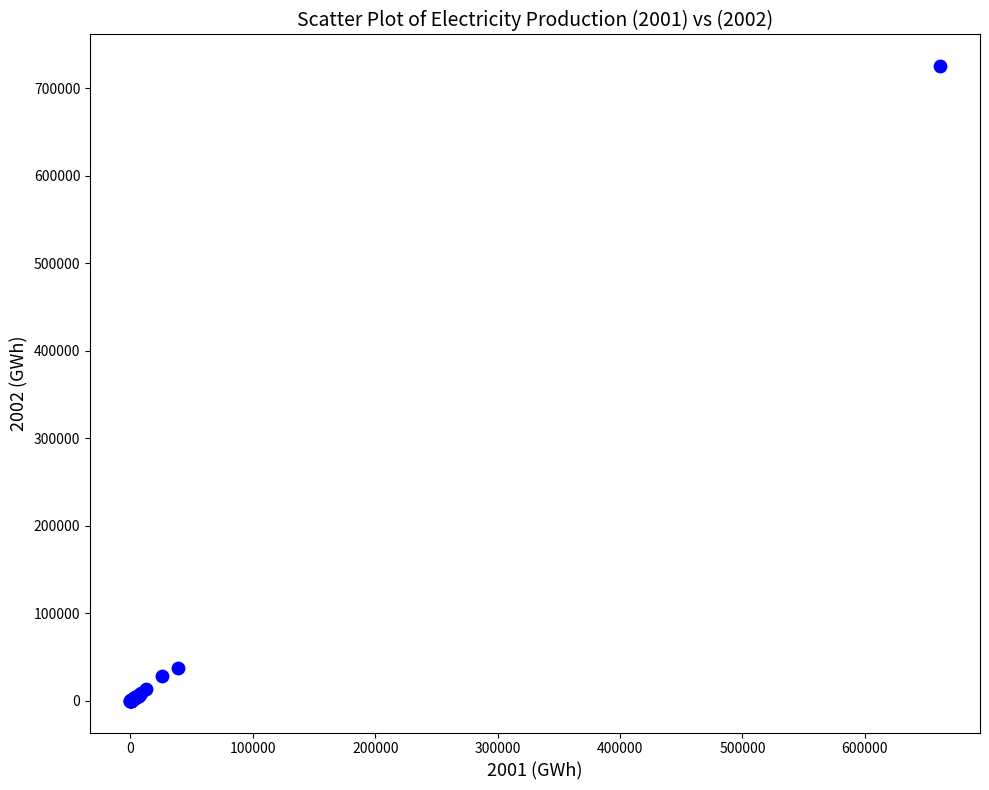

What Y value in the scatter plot is closest to 362515?

38027